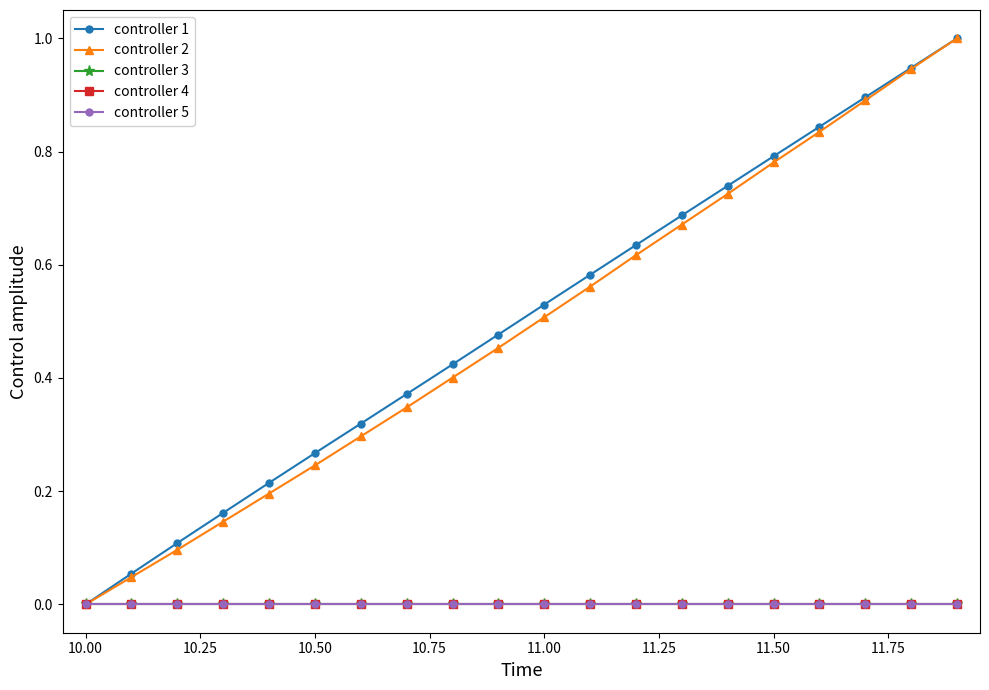

Is this an area chart (filled region under the line)?

No